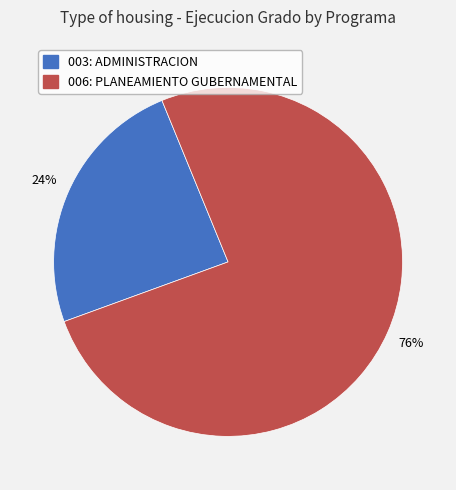

Which has a higher value, 003: ADMINISTRACION or 006: PLANEAMIENTO GUBERNAMENTAL?

006: PLANEAMIENTO GUBERNAMENTAL